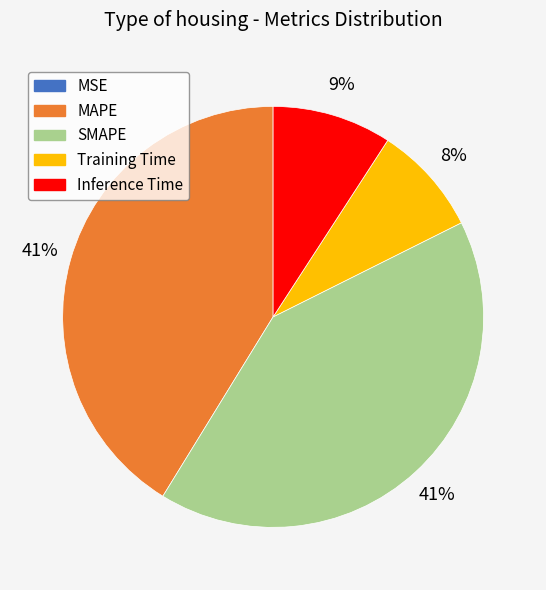

True or false: MAPE accounts for 33% of the total.

False